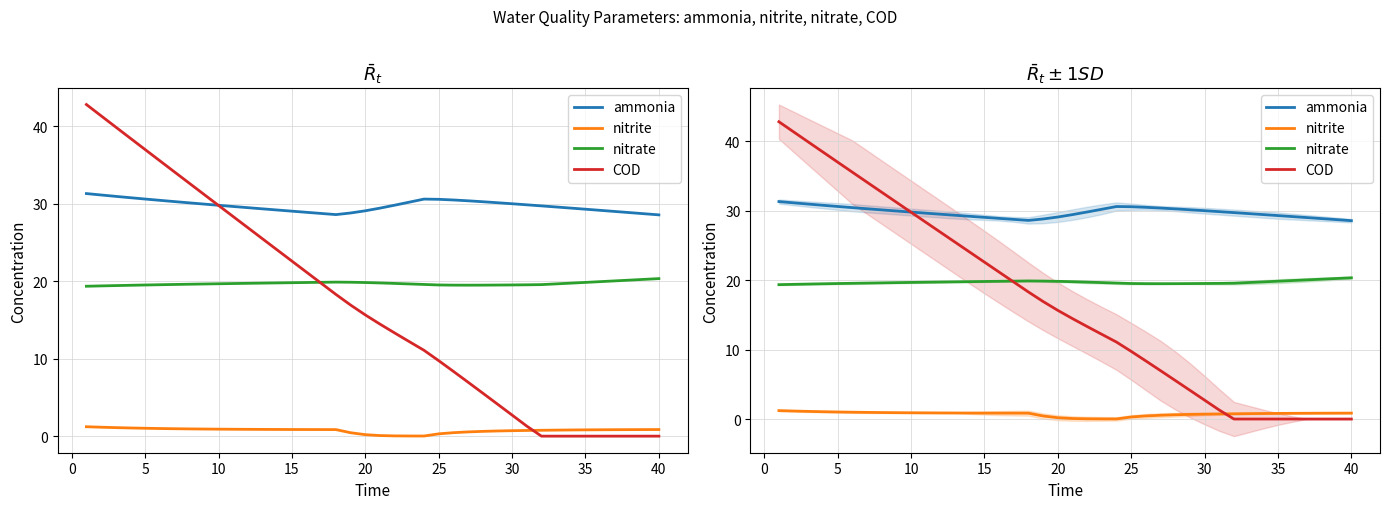

How many lines are shown in the chart?

4